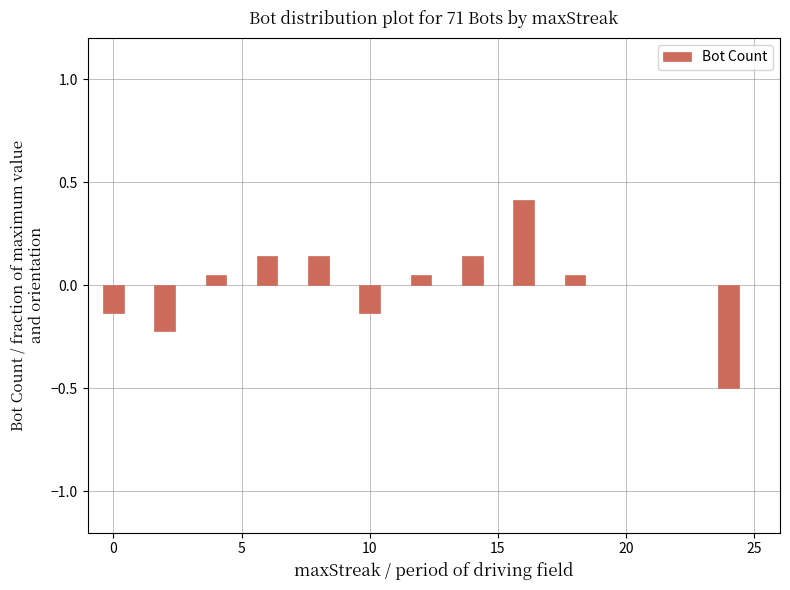

What is the maximum value shown in the chart?

0.4